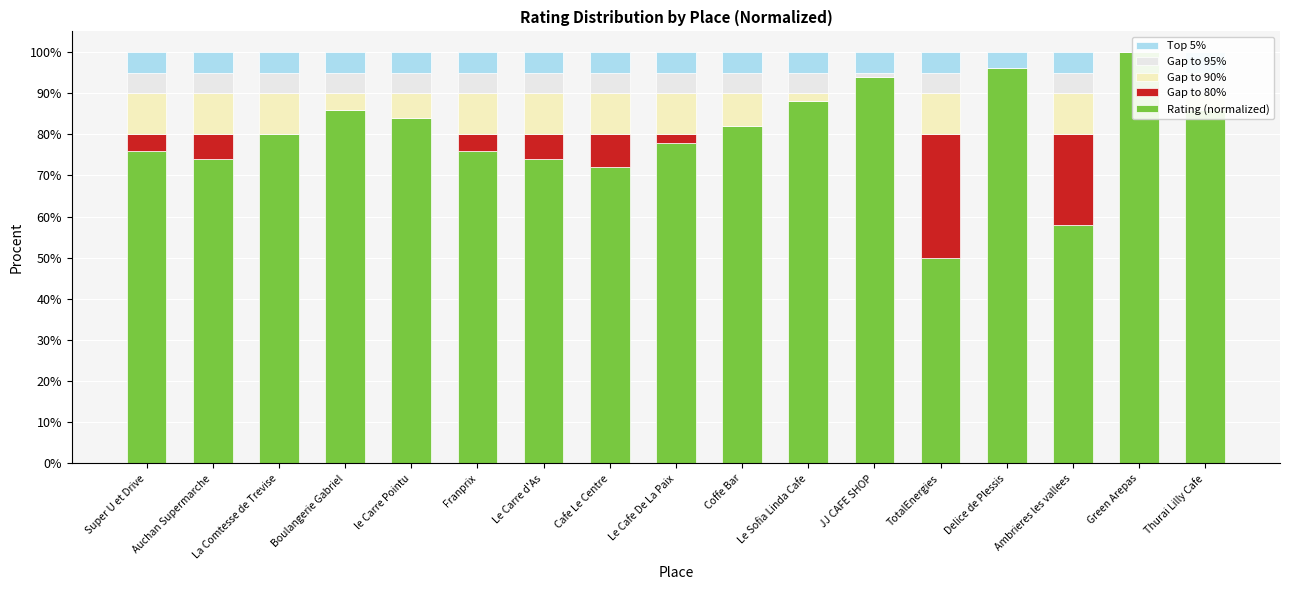

At Franprix, list the series in order from largest to smallest.

Rating (normalized), Gap to 90%, Top 5%, Gap to 95%, Gap to 80%